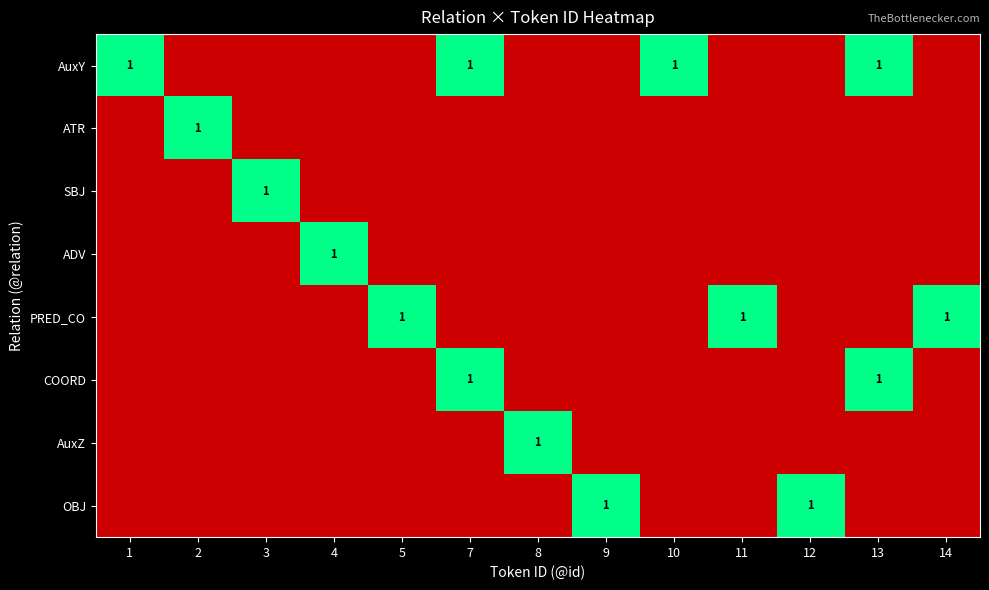

True or false: PRED_CO has a value of 1 at 11.

True